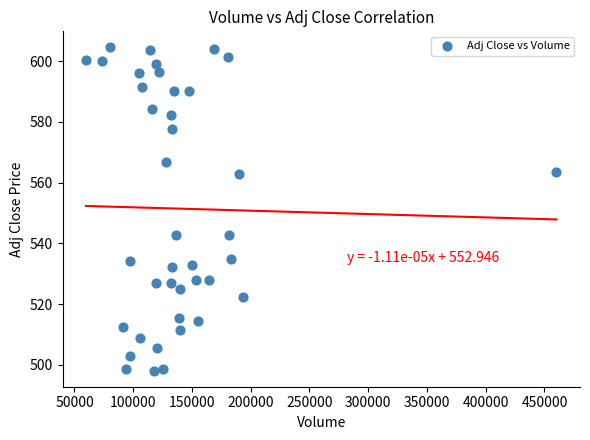

What is the range of Y values (max minus min)?

106.3